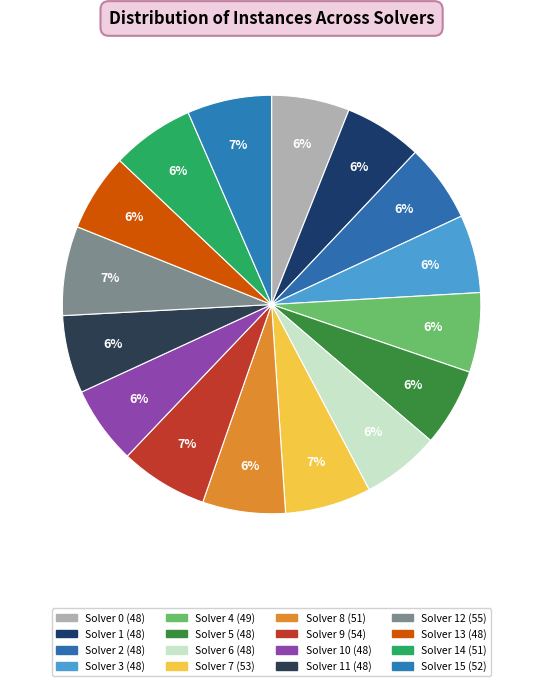

How many slices are in this pie chart?

16